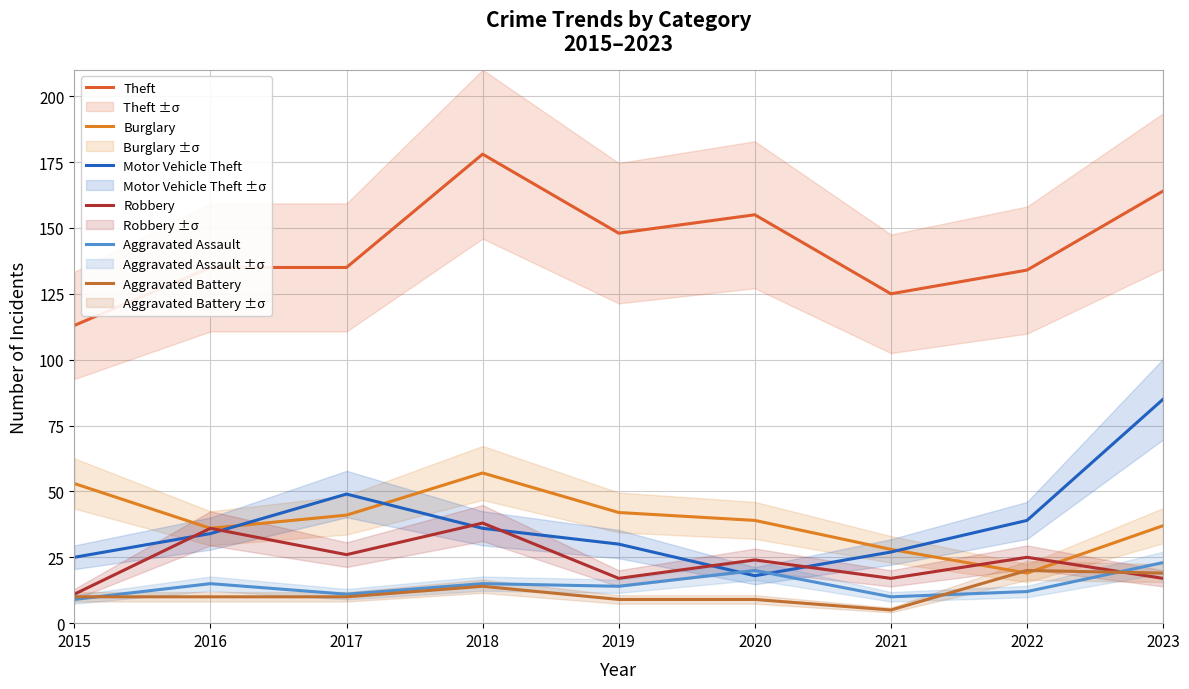

What are all the series names shown in the legend?

Theft, Burglary, Motor Vehicle Theft, Robbery, Aggravated Assault, Aggravated Battery